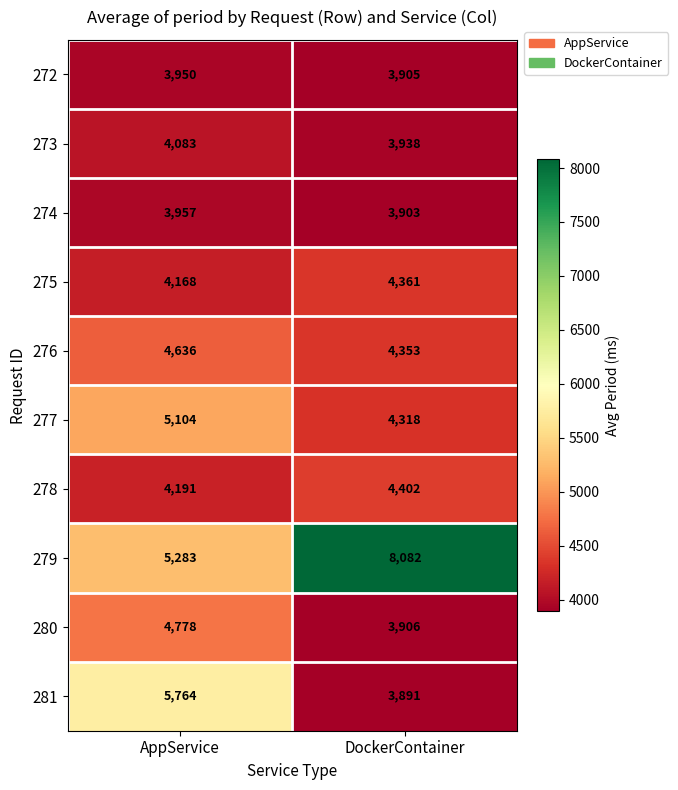

What is the average value of the 280 series?

4342